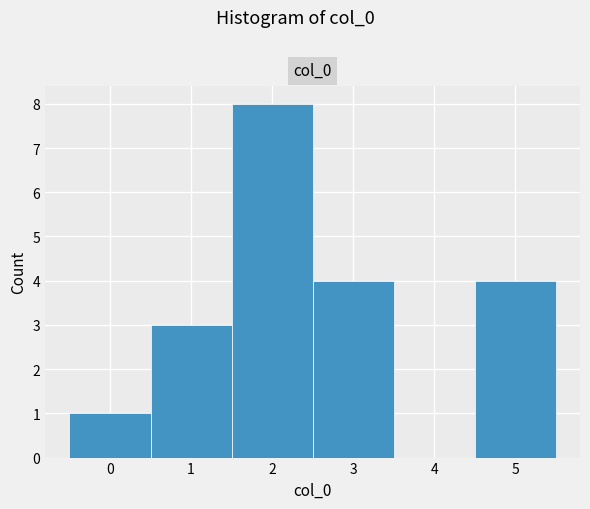

Reading left to right, transcribe this chart: for each bar, give the range it covers on the x-axis and its height. The values are not printed on the chart, so give them approximately, as read against the axis.

-0.5 to 0.5: 1
0.5 to 1.5: 3
1.5 to 2.5: 8
2.5 to 3.5: 4
3.5 to 4.5: 0
4.5 to 5.5: 4